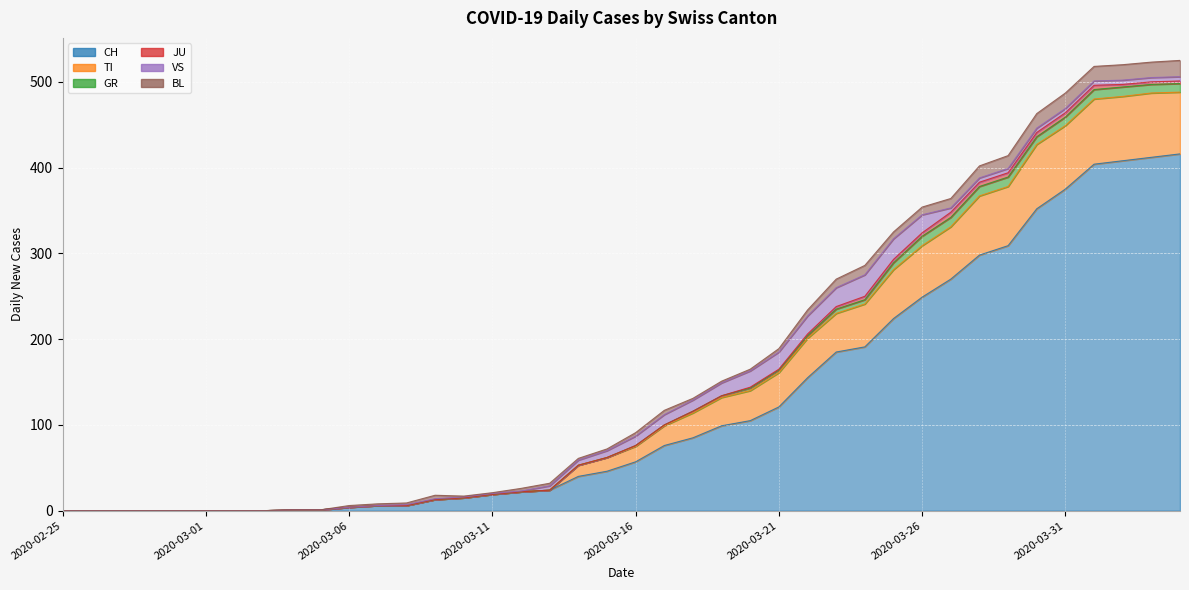

The value of JU at 2020-03-31 is 7. True or false?

False